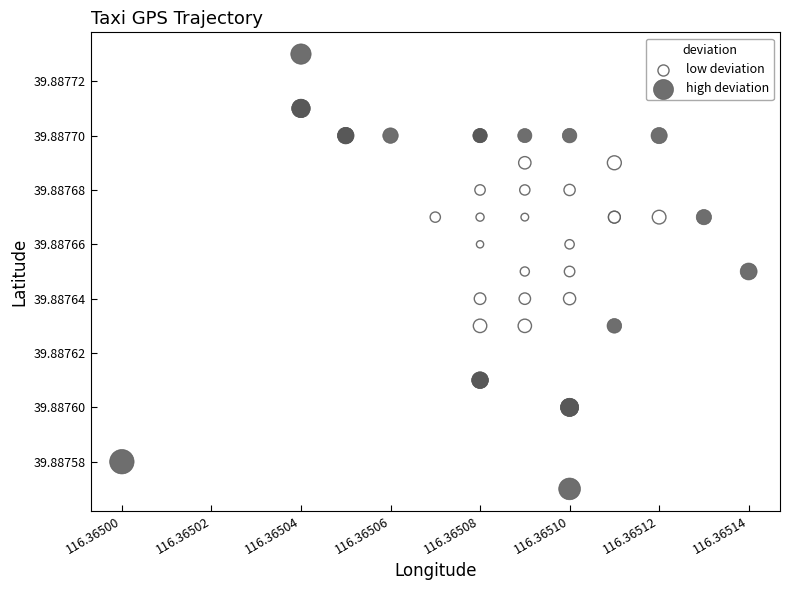

Which series has the widest spread of Y values?

high deviation